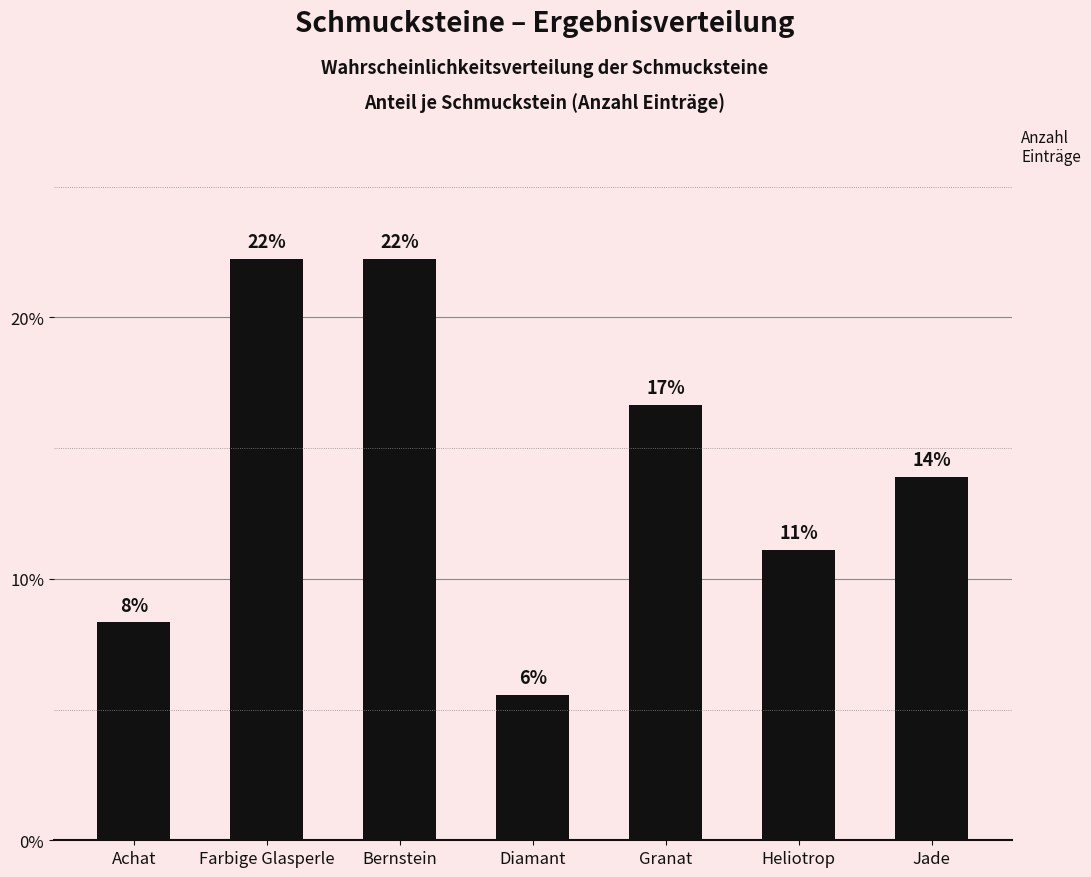

Which label corresponds to the smallest value in the chart?

Diamant